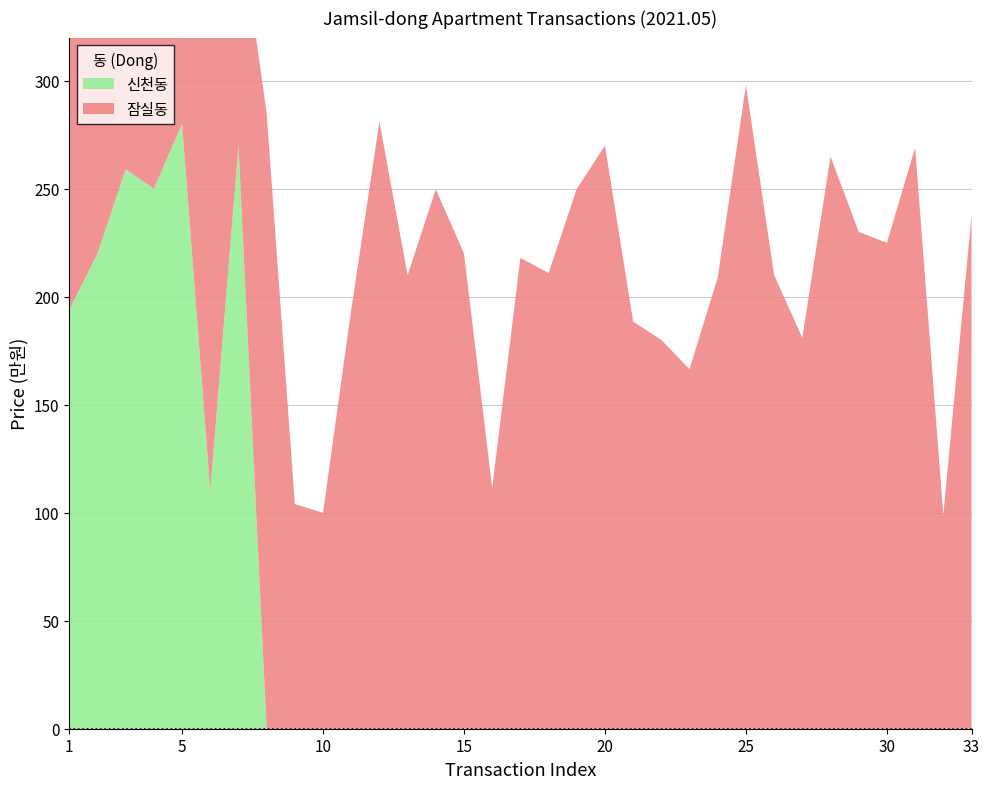

Reading left to right, extract all data points from this chart.

잠실동: 137500	137500	145000	224500	190000	214000	108000	285000	104000	100000	194000	281100	210000	249800	220000	111500	218000	211000	250000	270000	188500	180000	166500	209000	298000	210000	181000	265000	230000	225000	269000	99000	237500
신천동: 194000	220000	259000	250000	280000	110000	270000	0	0	0	0	0	0	0	0	0	0	0	0	0	0	0	0	0	0	0	0	0	0	0	0	0	0